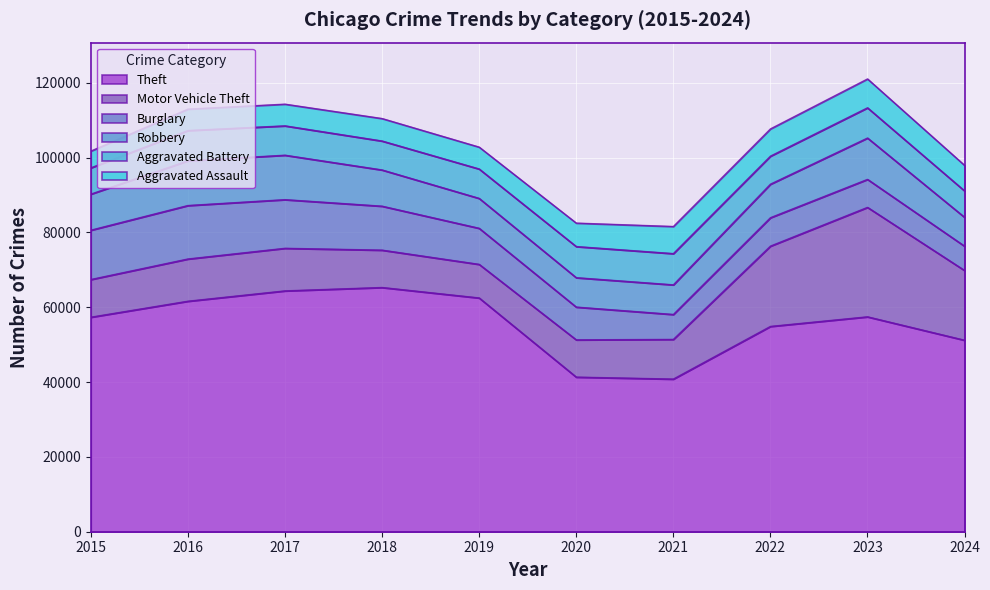

Where does the Aggravated Assault series first go above 6265?

2021